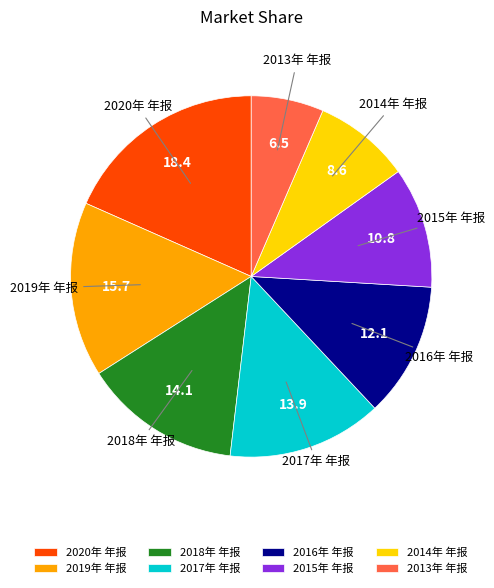

Is there a majority slice in this chart?

No